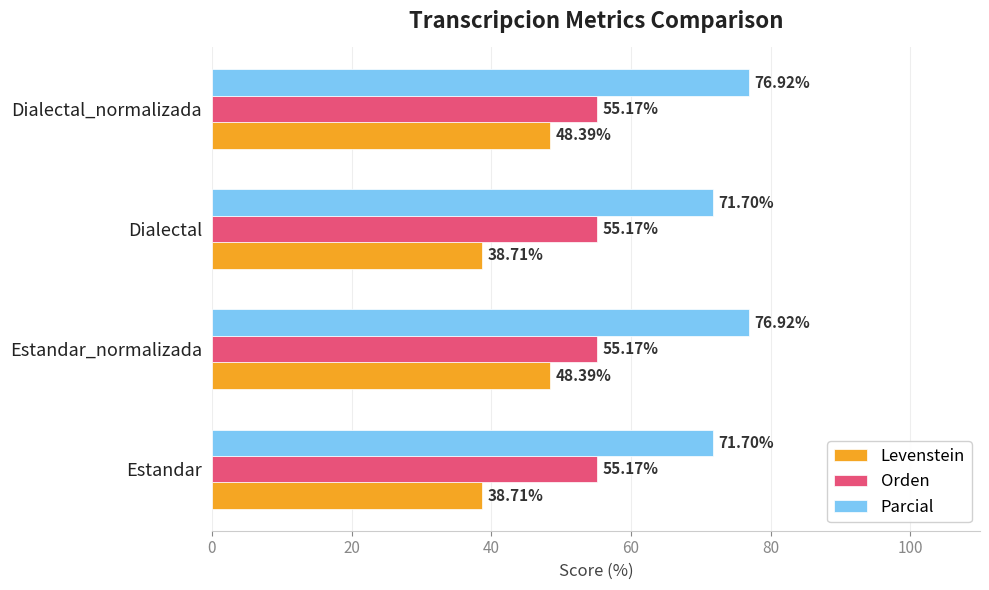

What is the maximum value shown in the chart?

76.9